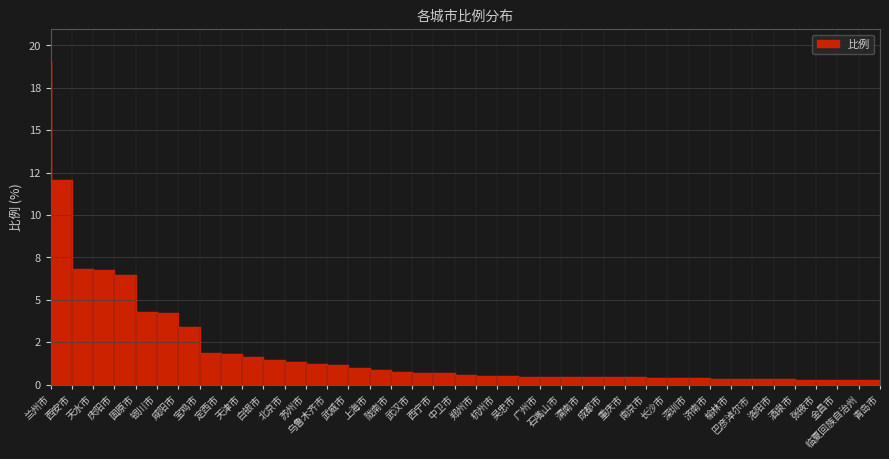

What is the value of the 22nd point from the left?

0.5